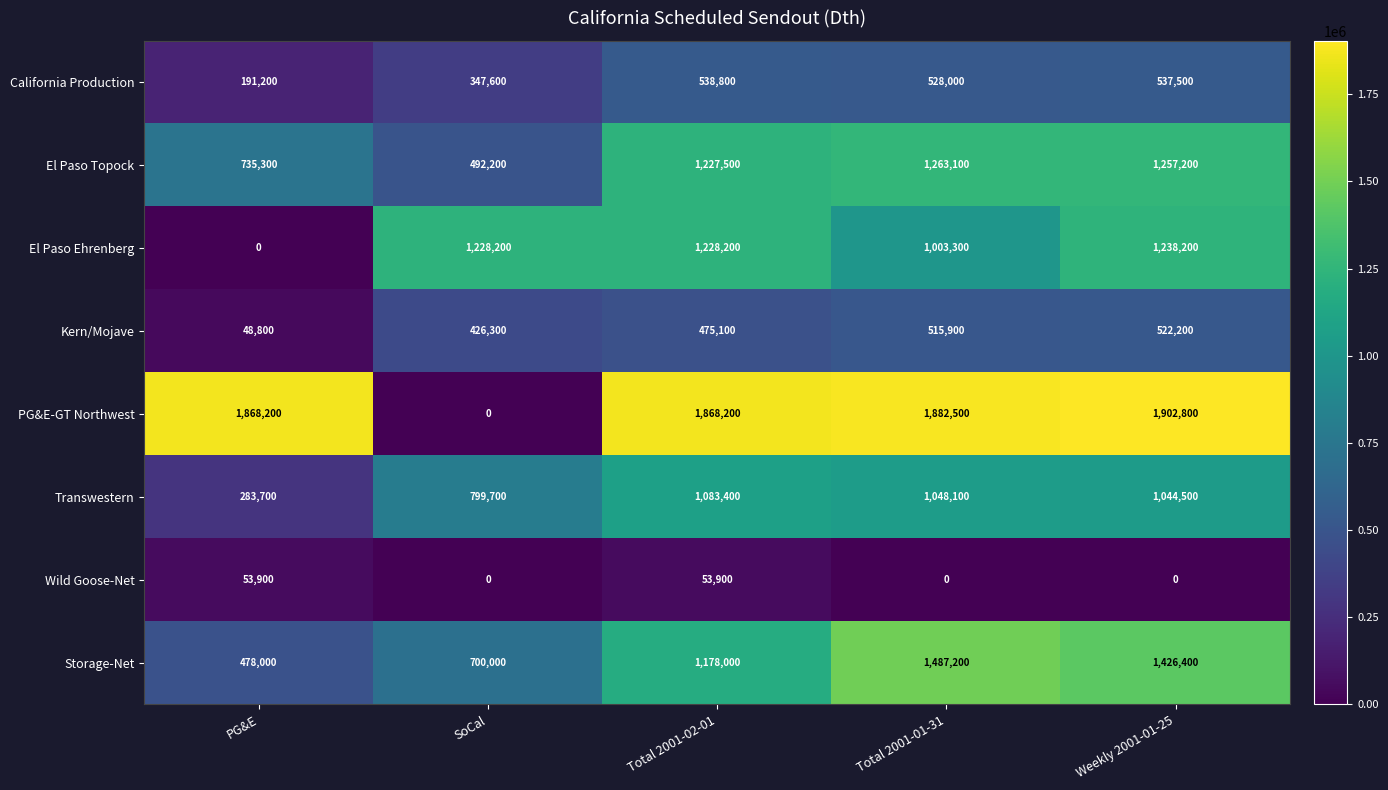

At how many categories does at least one series exceed 1288509?

4